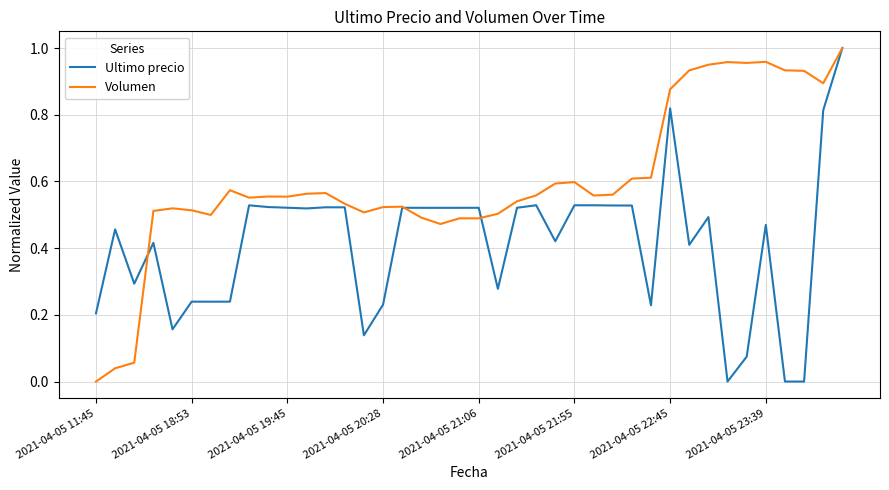

Rank the series by their average value, from highest to lowest.

Volumen, Ultimo precio